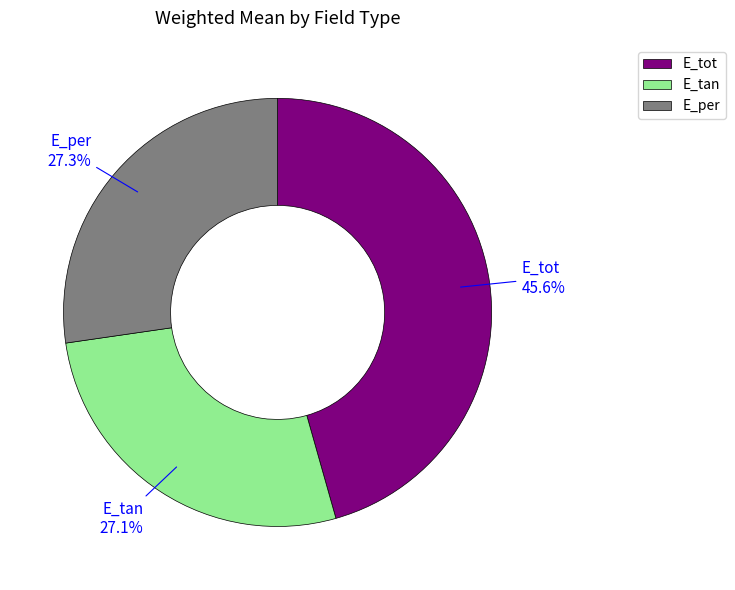

How many slices are in this pie chart?

3